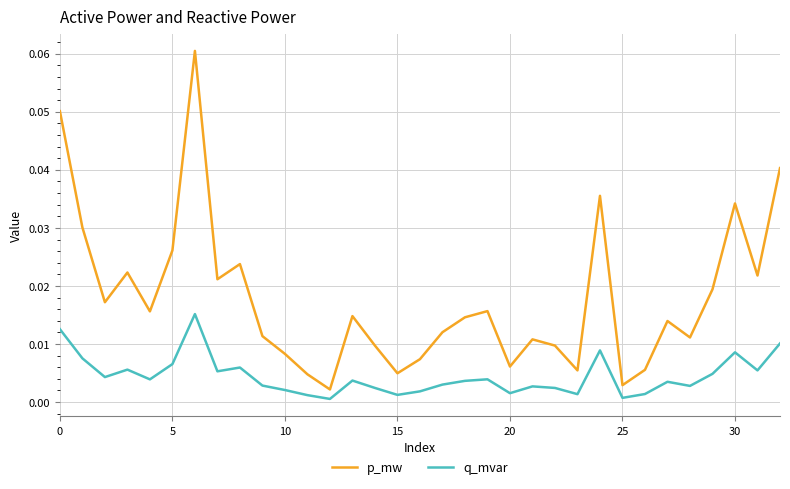

True or false: p_mw and q_mvar intersect in this chart.

False